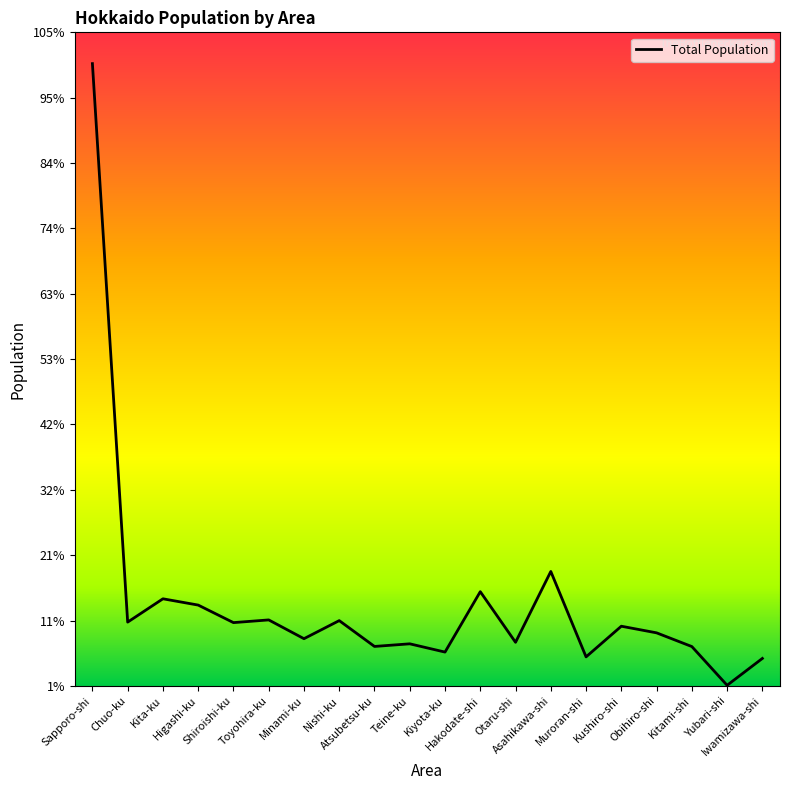

What is the difference between the maximum and minimum values?

1867862